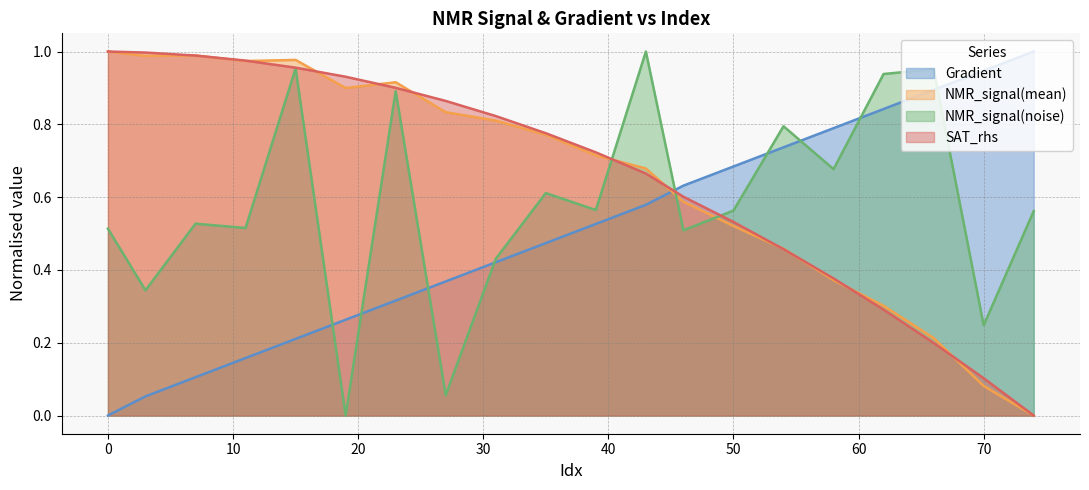

Reading left to right, transcribe all the data shown in this chart.

Gradient: 0.0	0.1	0.1	0.2	0.2	0.3	0.3	0.4	0.4	0.5	0.5	0.6	0.6	0.7	0.7	0.8	0.8	0.9	0.9	1.0
NMR_signal(mean): 1.0	1.0	1.0	1.0	1.0	0.9	0.9	0.8	0.8	0.8	0.7	0.7	0.6	0.5	0.5	0.4	0.3	0.2	0.1	0.0
NMR_signal(noise): 0.5	0.3	0.5	0.5	1.0	0.0	0.9	0.1	0.4	0.6	0.6	1.0	0.5	0.6	0.8	0.7	0.9	1.0	0.2	0.6
SAT_rhs: 1.0	1.0	1.0	1.0	1.0	0.9	0.9	0.9	0.8	0.8	0.7	0.7	0.6	0.5	0.5	0.4	0.3	0.2	0.1	0.0